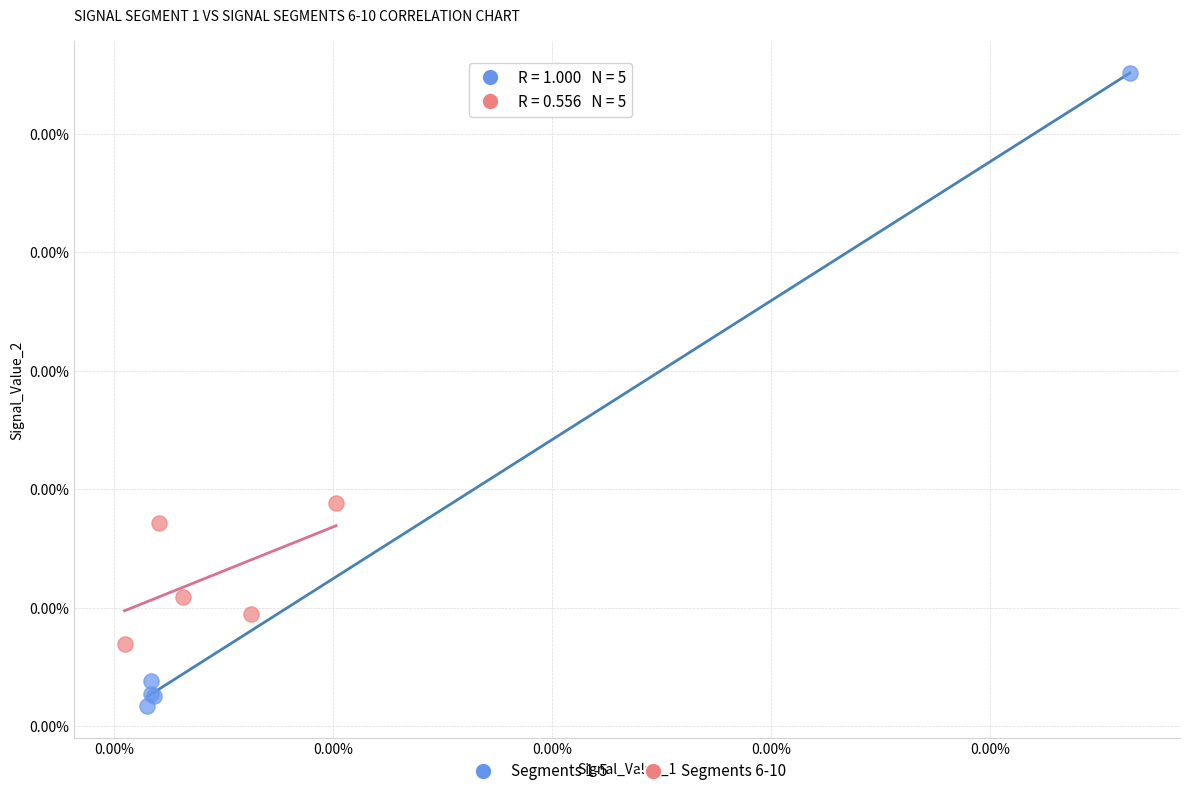

Which series contains the lowest Y value?

Segments 1-5